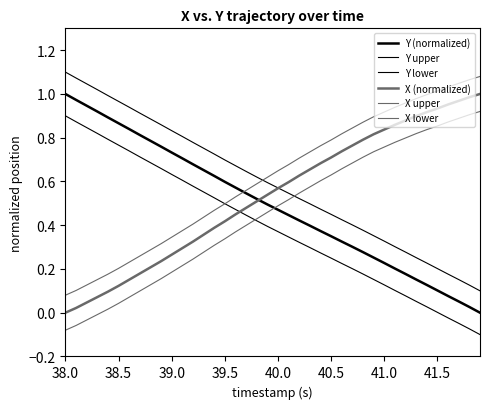

How many intersections are there between X lower and Y lower?

1